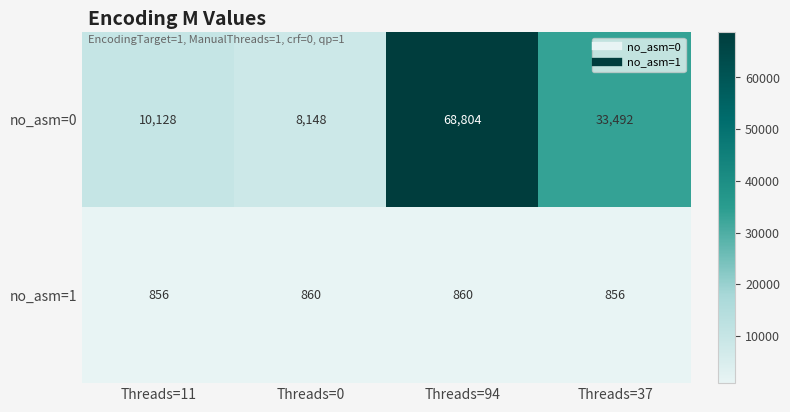

Rank the categories by no_asm=0 value from highest to lowest.

Threads=94, Threads=37, Threads=11, Threads=0